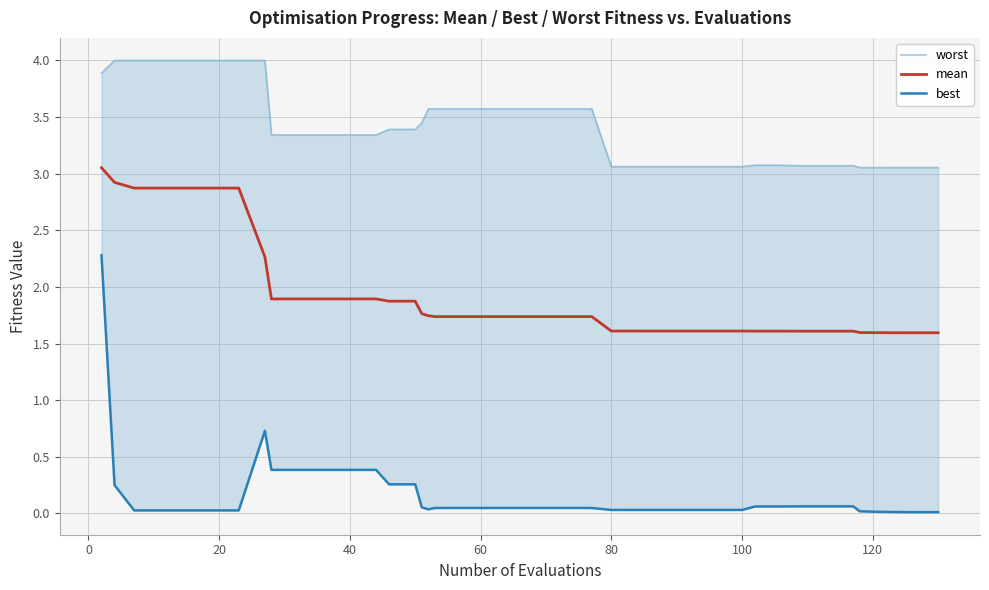

Which series has the largest total across all categories?

worst